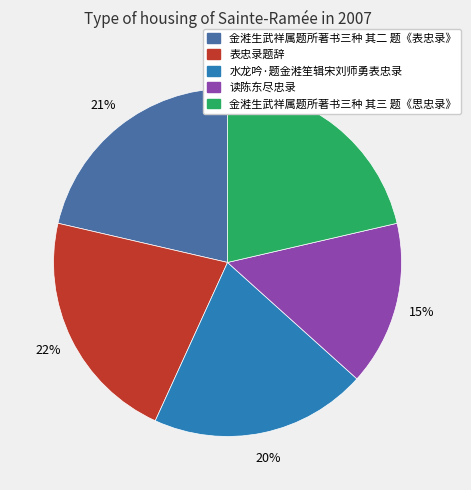

Does any single category account for the majority?

No